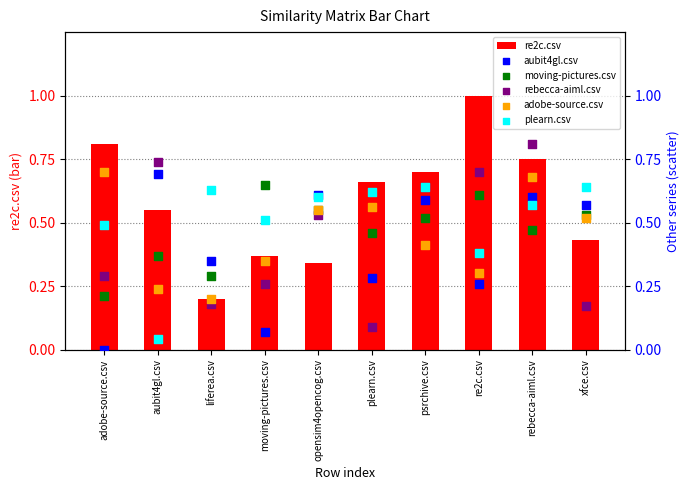

Is the value of moving-pictures.csv at psrchive.csv greater than the value of plearn.csv at aubit4gl.csv?

Yes